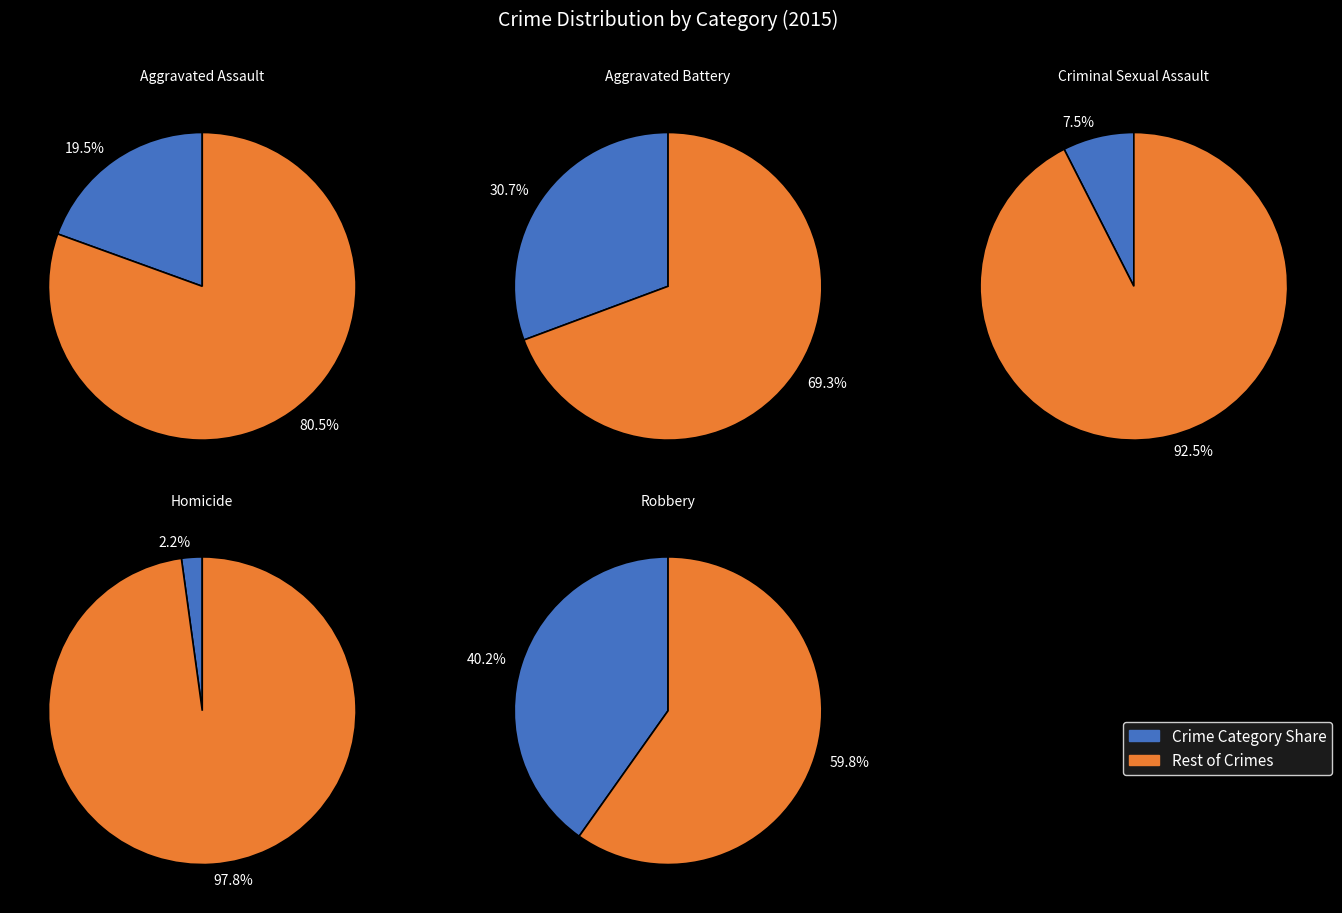

To the nearest percent, what is the combined percentage of Aggravated Battery and Robbery?

71%